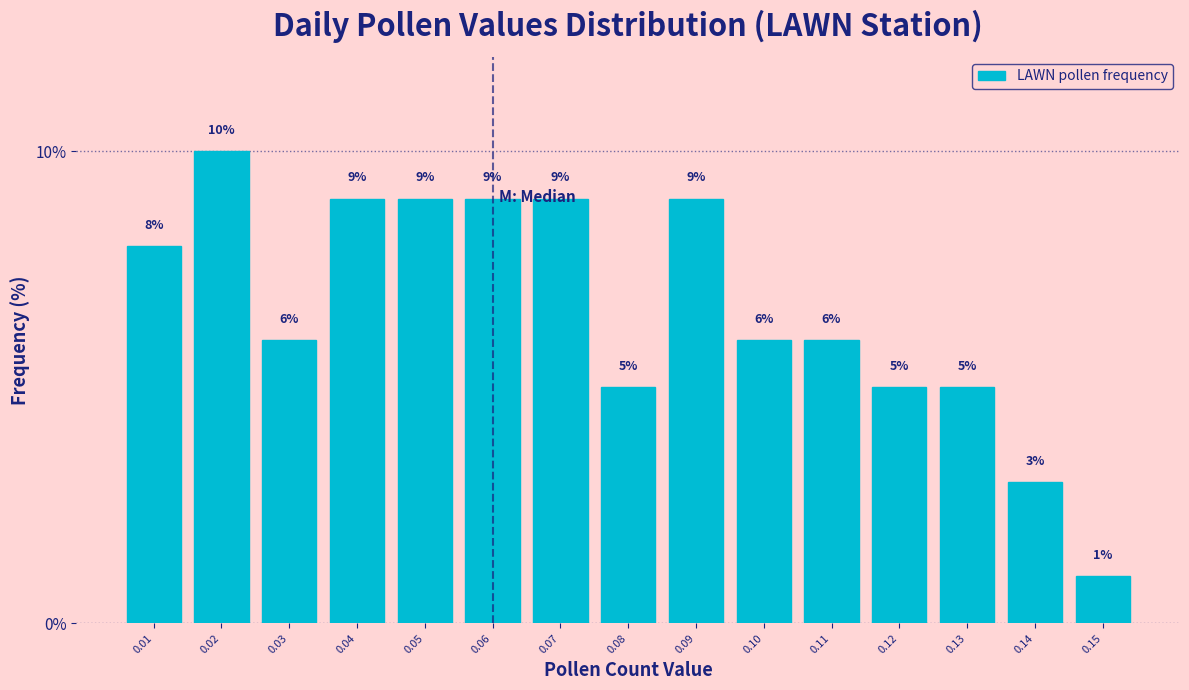

Reading right to left, list all the values displayed in this chart.

0.15=1	0.14=3	0.13=5	0.12=5	0.11=6	0.10=6	0.09=9	0.08=5	0.07=9	0.06=9	0.05=9	0.04=9	0.03=6	0.02=10	0.01=8